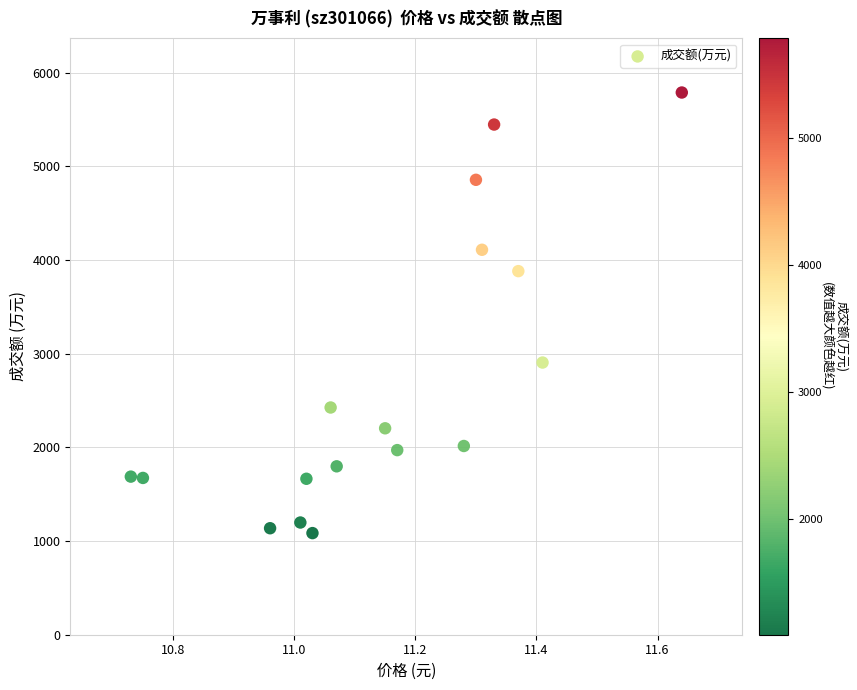

What is the range of Y values (max minus min)?

4704